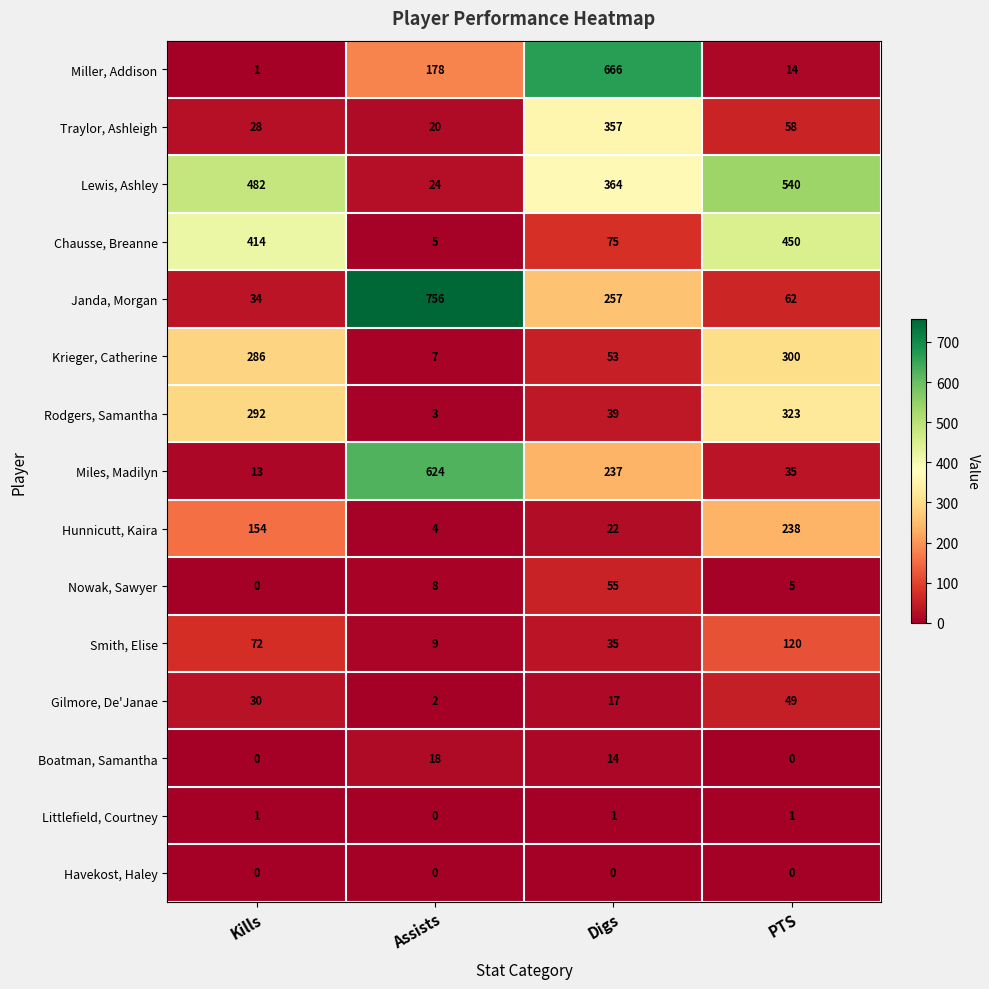

Between Kills and Assists, which series saw the biggest shift?

Janda, Morgan